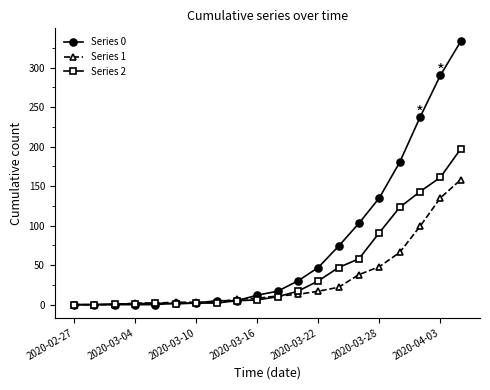

Which series has the largest total across all categories?

Series 0